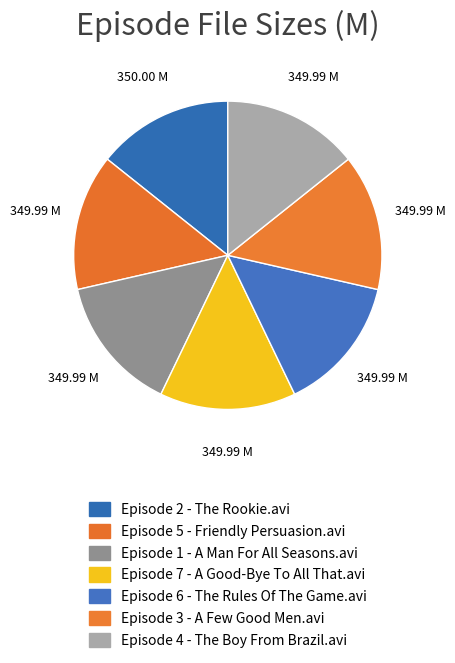

True or false: Episode 6 - The Rules Of The Game.avi accounts for 14% of the total.

True